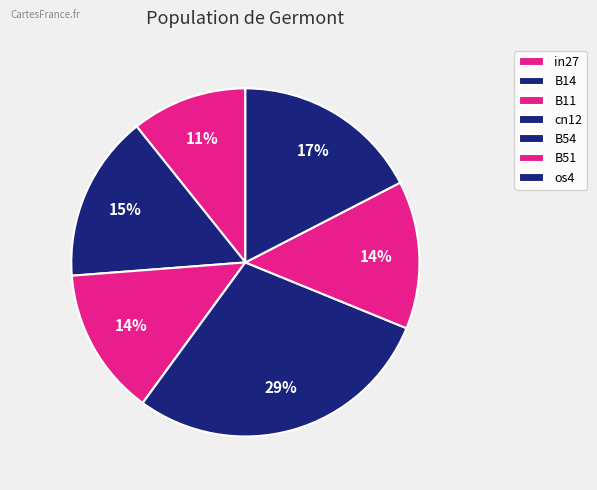

Between B14 and B11, which is larger?

B14